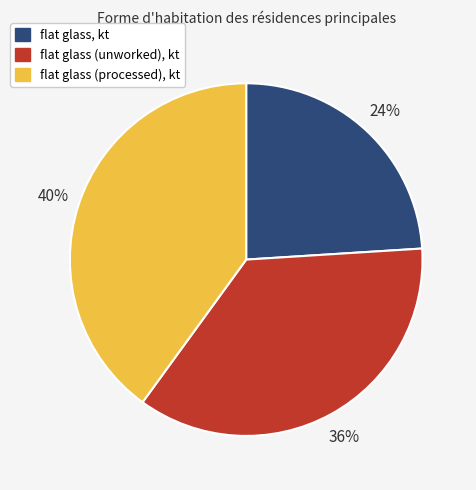

Is the sum of flat glass, kt and flat glass (unworked), kt greater than half?

Yes